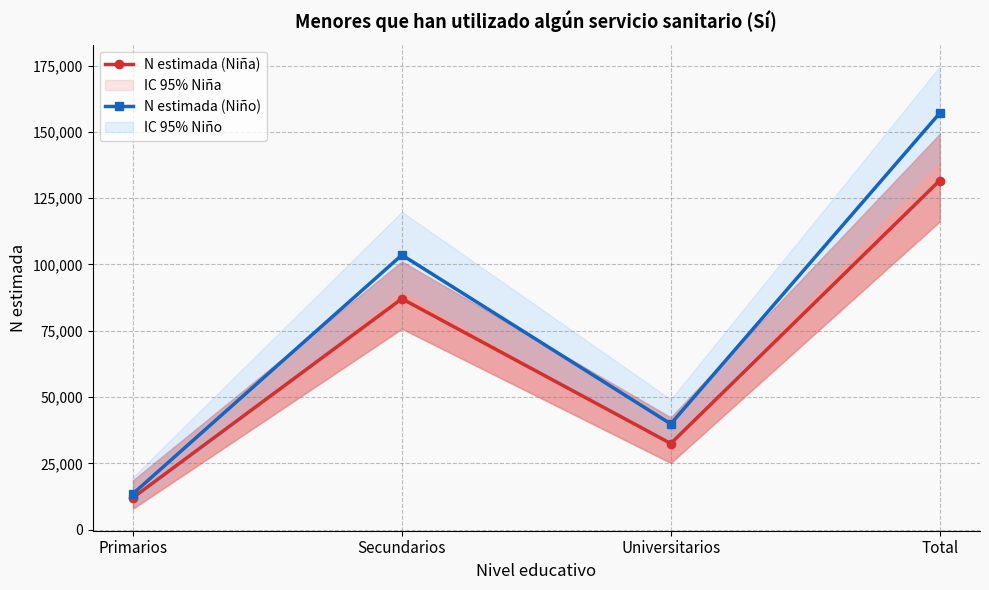

Where does the N estimada (Niña) series first go above 87082?

Total